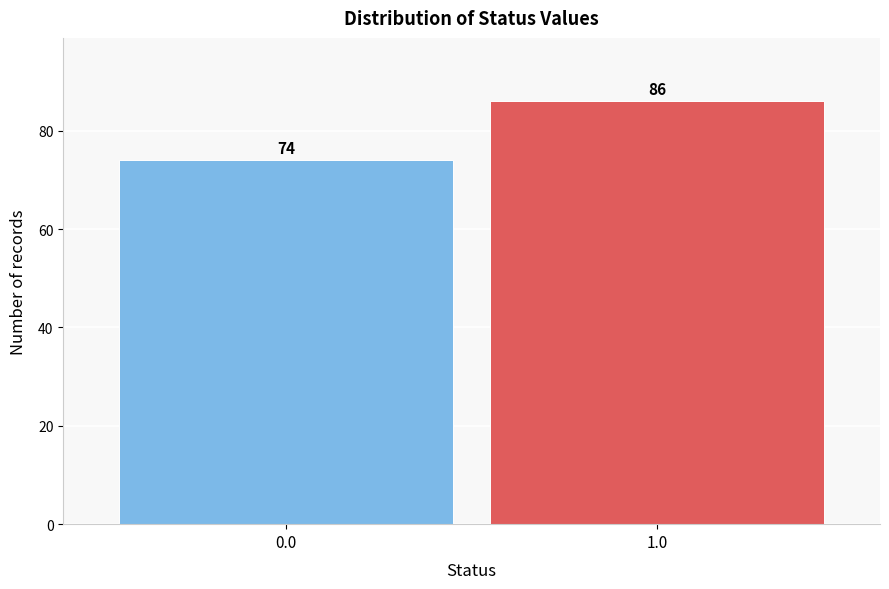

Reading left to right, extract all data points from this chart.

0.0=74	1.0=86